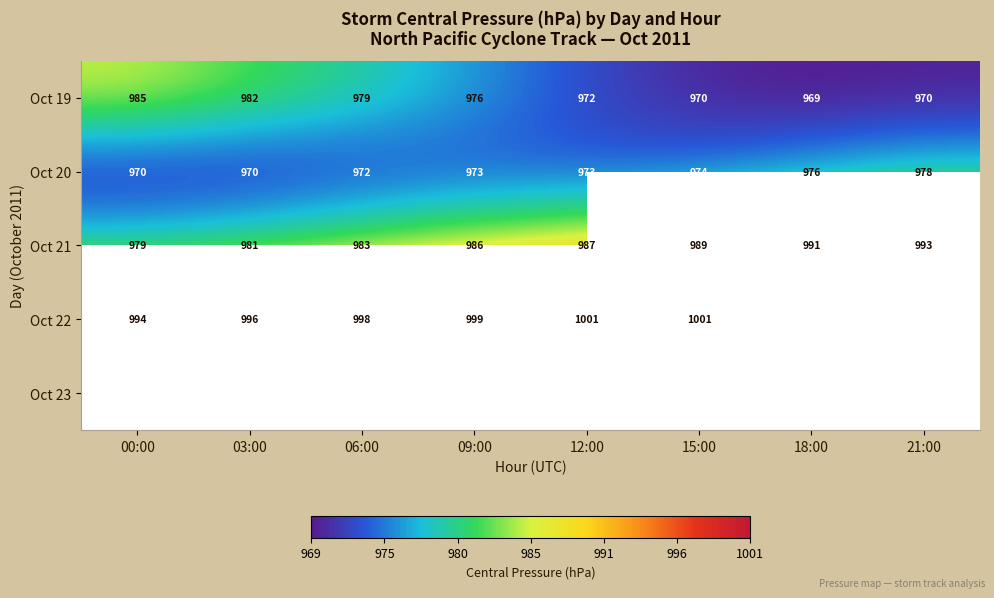

Which category has the highest value across all series?

12:00